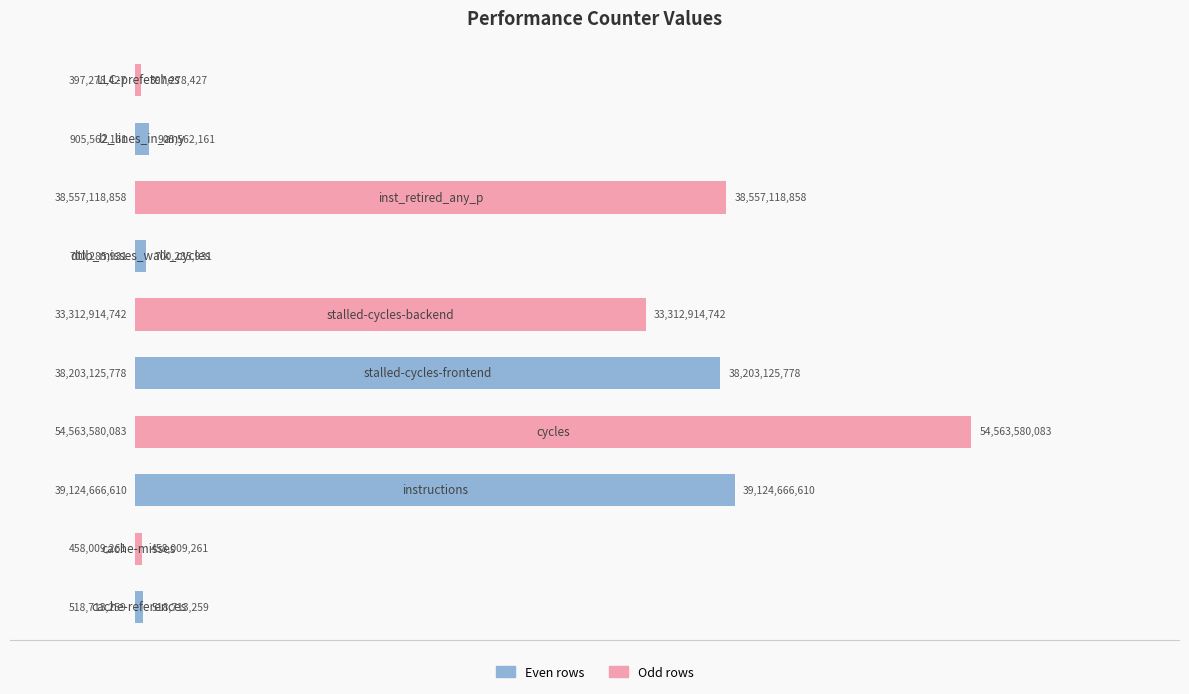

What is the difference between the maximum and minimum values?

54166301656